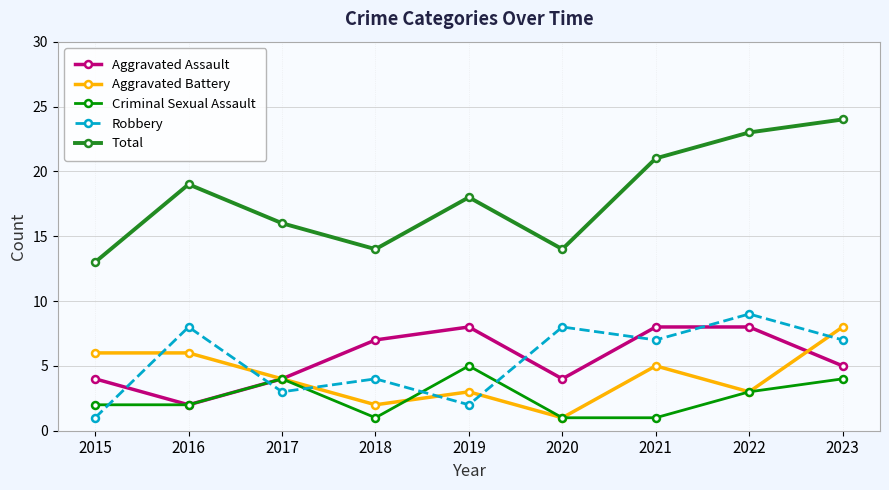

In Robbery, how many points are higher than both neighbors (excluding endpoints)?

4